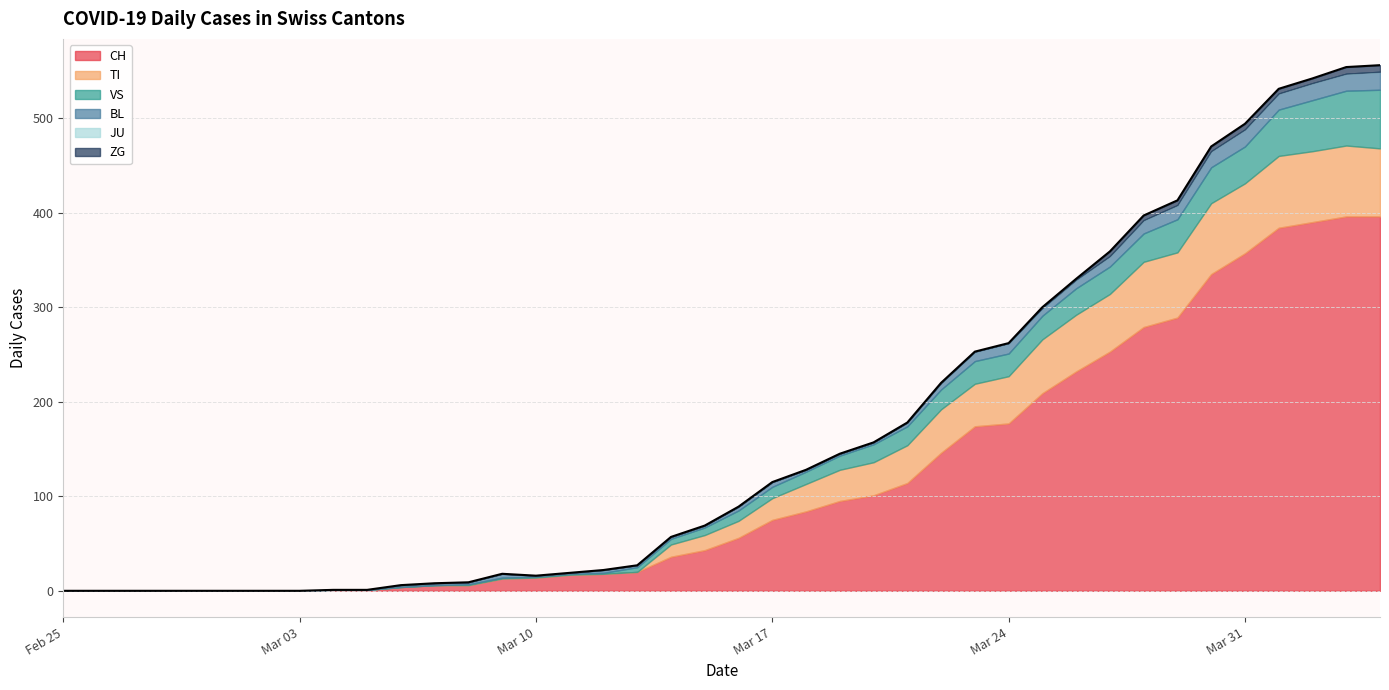

At which category does TI reach its first local peak?

2020-03-22